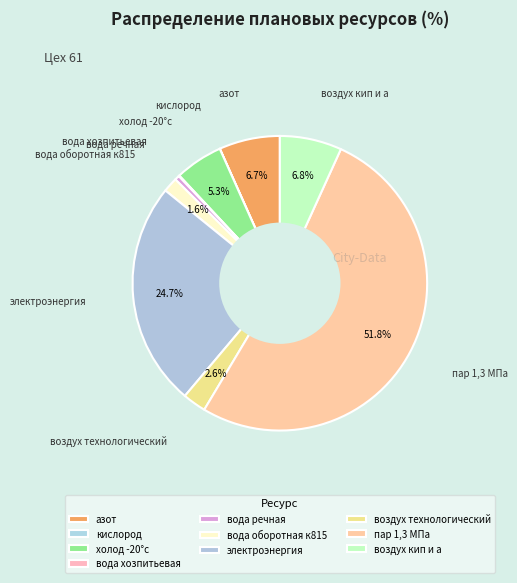

To the nearest percent, what is the combined percentage of холод -20°с and воздух кип и а?

12%